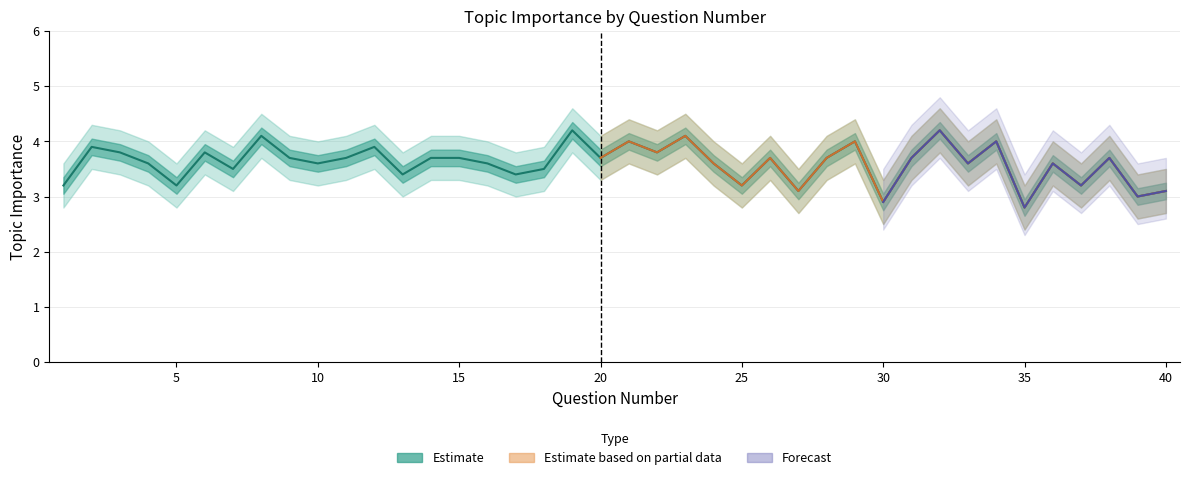

Where is the first local maximum?

2